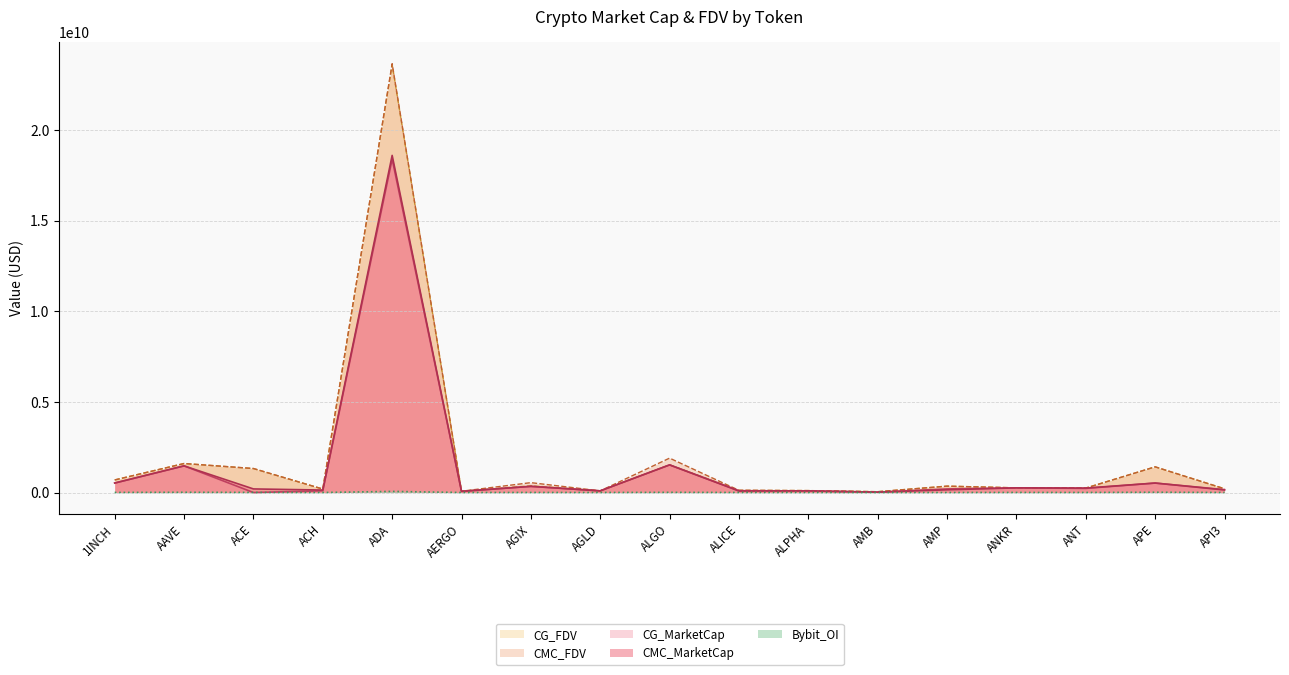

What are all the series names shown in the legend?

CG_FDV, CMC_FDV, CG_MarketCap, CMC_MarketCap, Bybit_OI